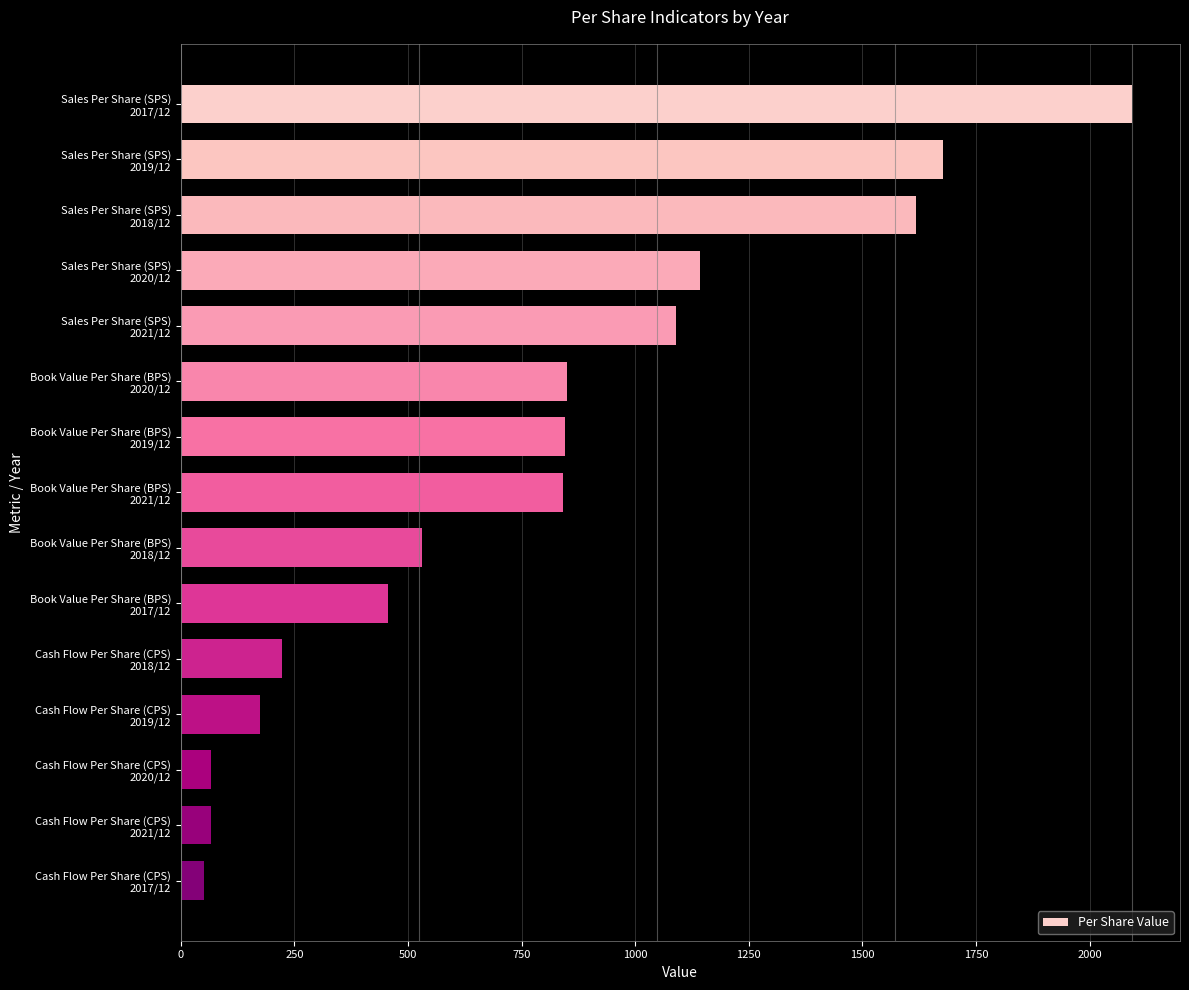

What is the value of the 15th bar from the top?

52